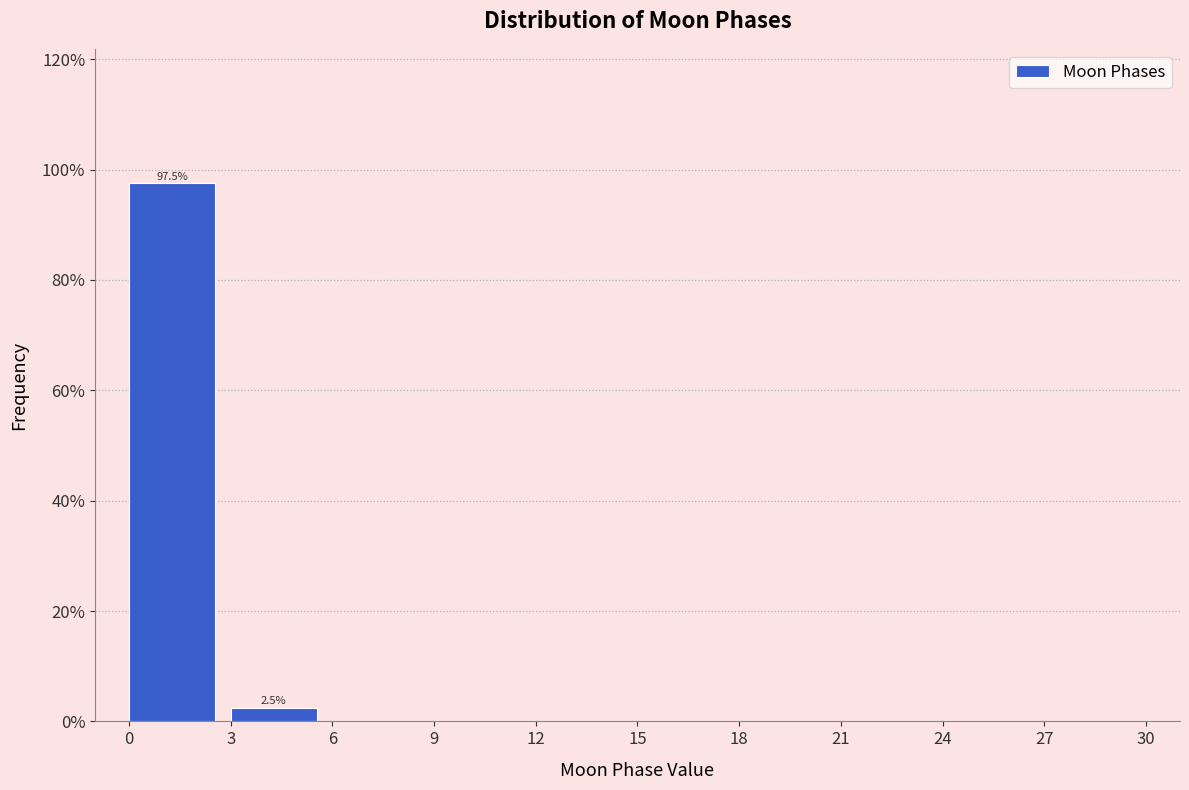

Over which range of the x-axis is the bar tallest?

0 to 3